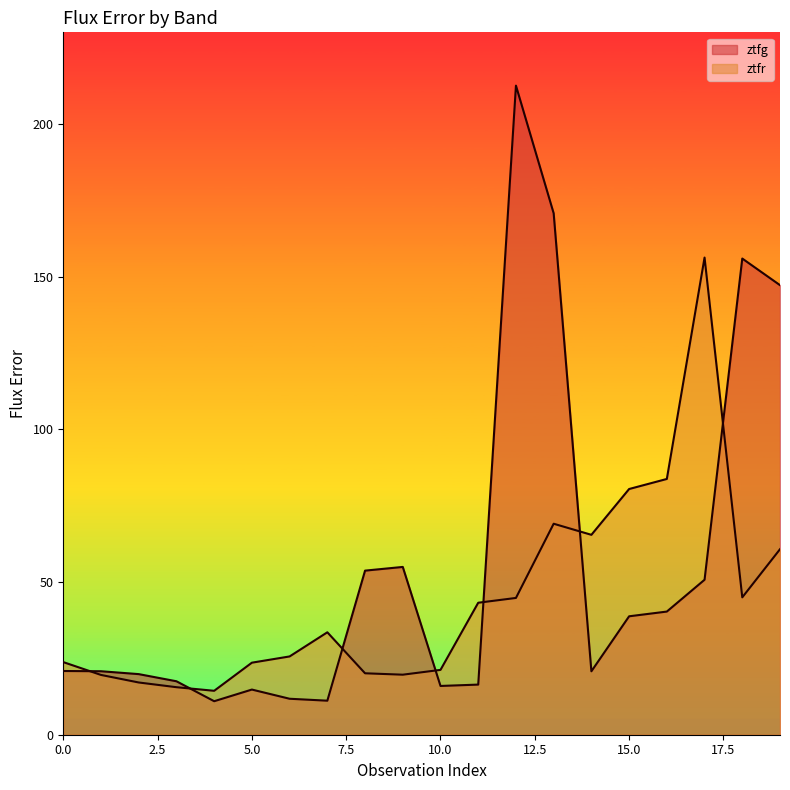

True or false: ztfg has a value of 8.6 at 11.

False